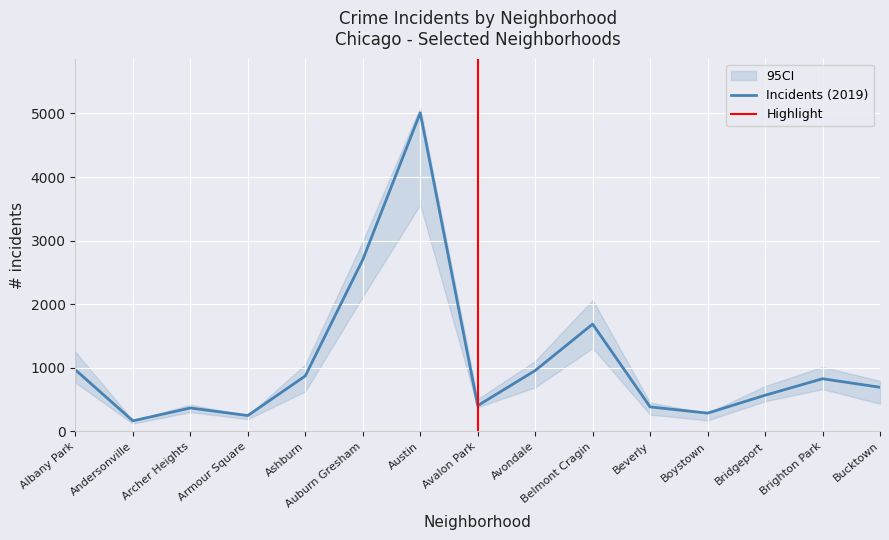

What is the greatest value displayed?

5096